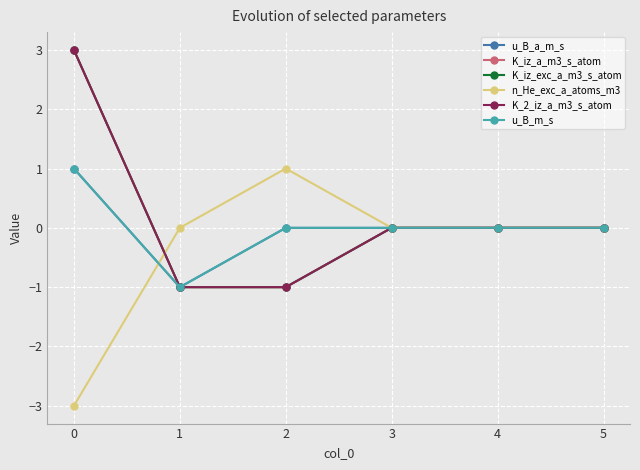

How many lines are shown in the chart?

6